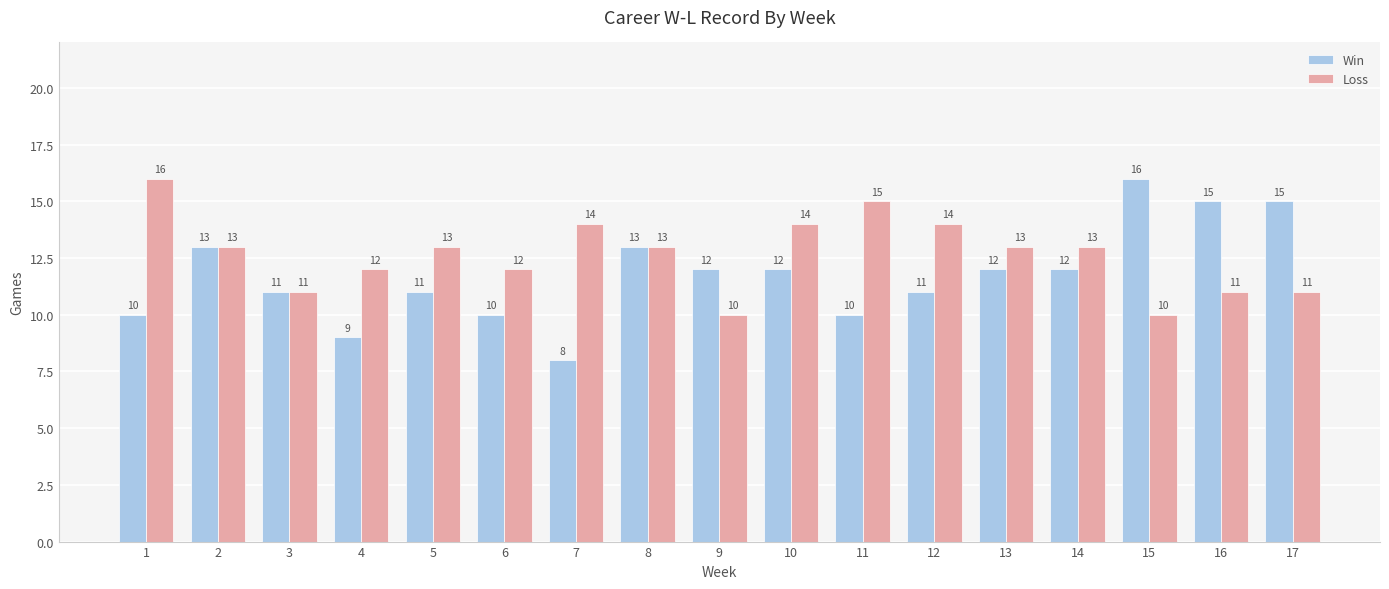

At 10, list the series in order from smallest to largest.

Win, Loss